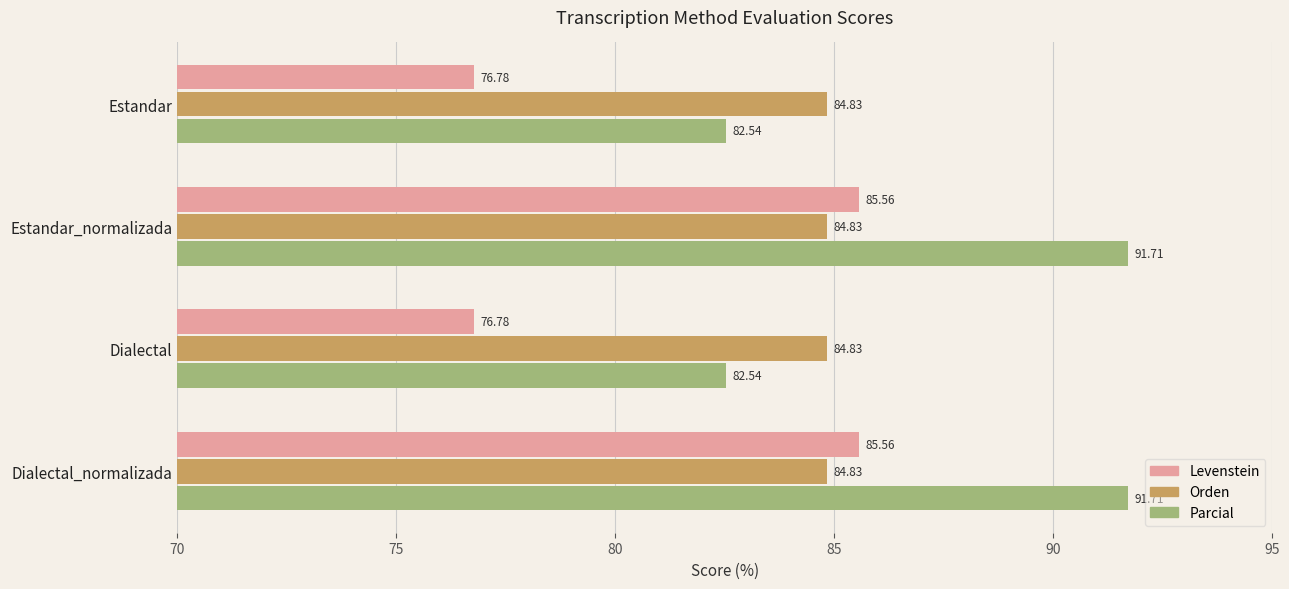

What is the maximum value shown in the chart?

91.7